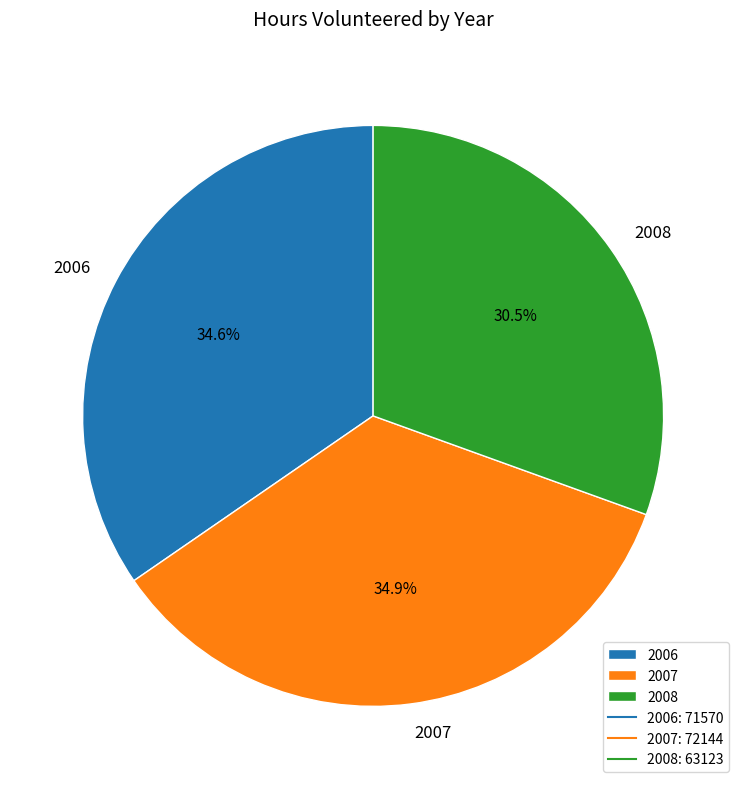

True or false: 2007 accounts for 26% of the total.

False